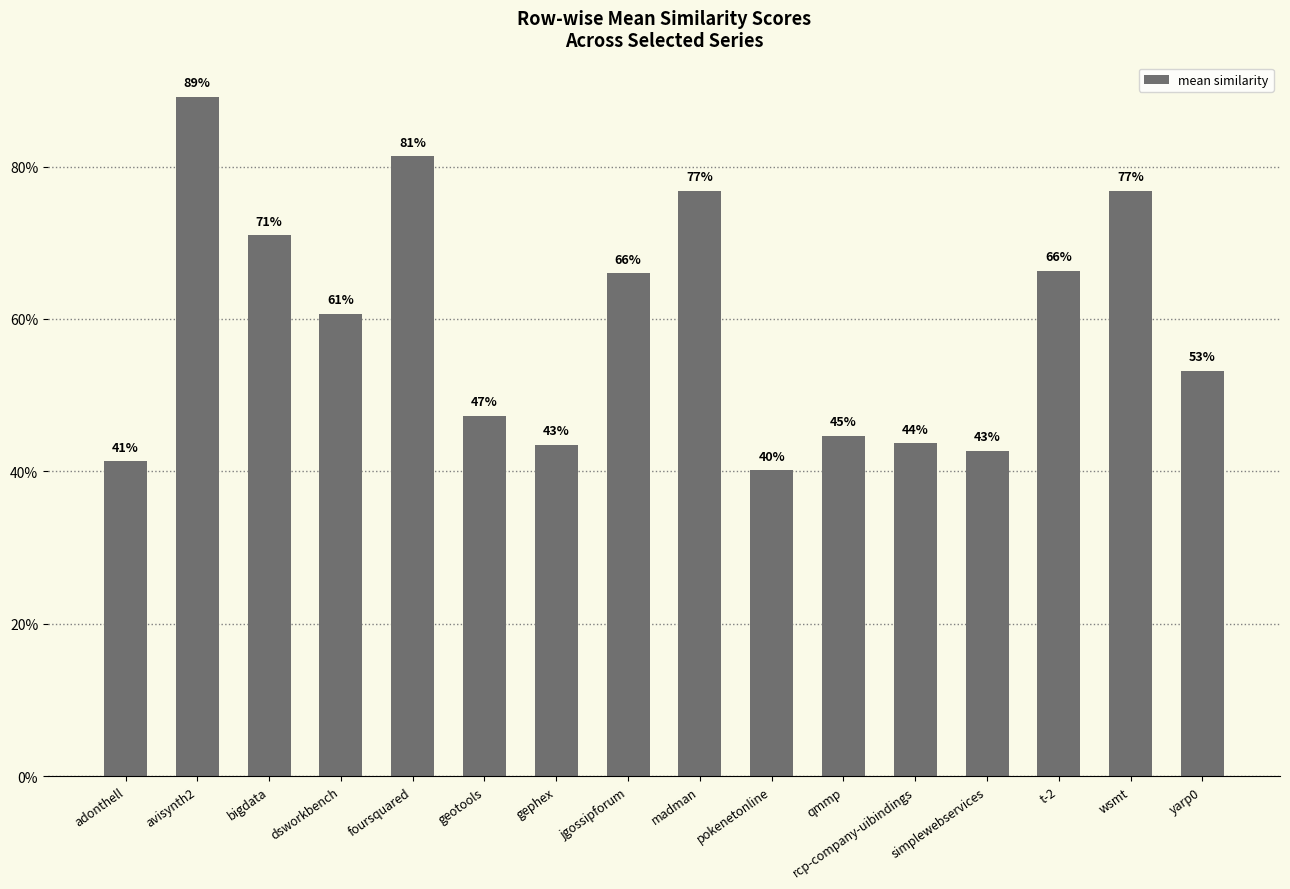

What is the value of the 14th bar from the left?

0.7